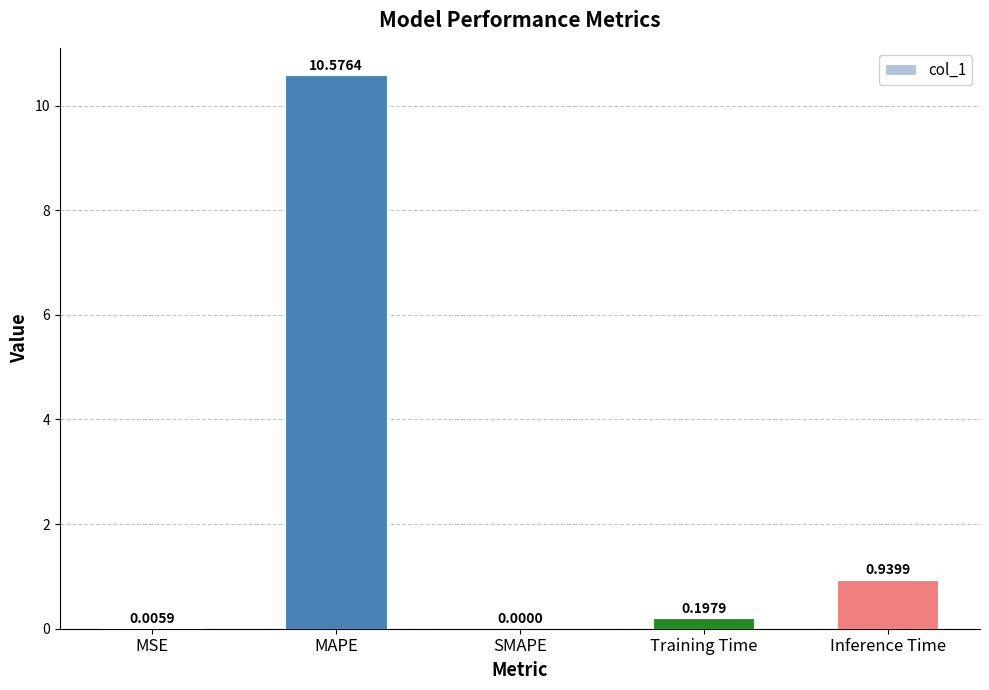

What is the sum of all values?

11.7